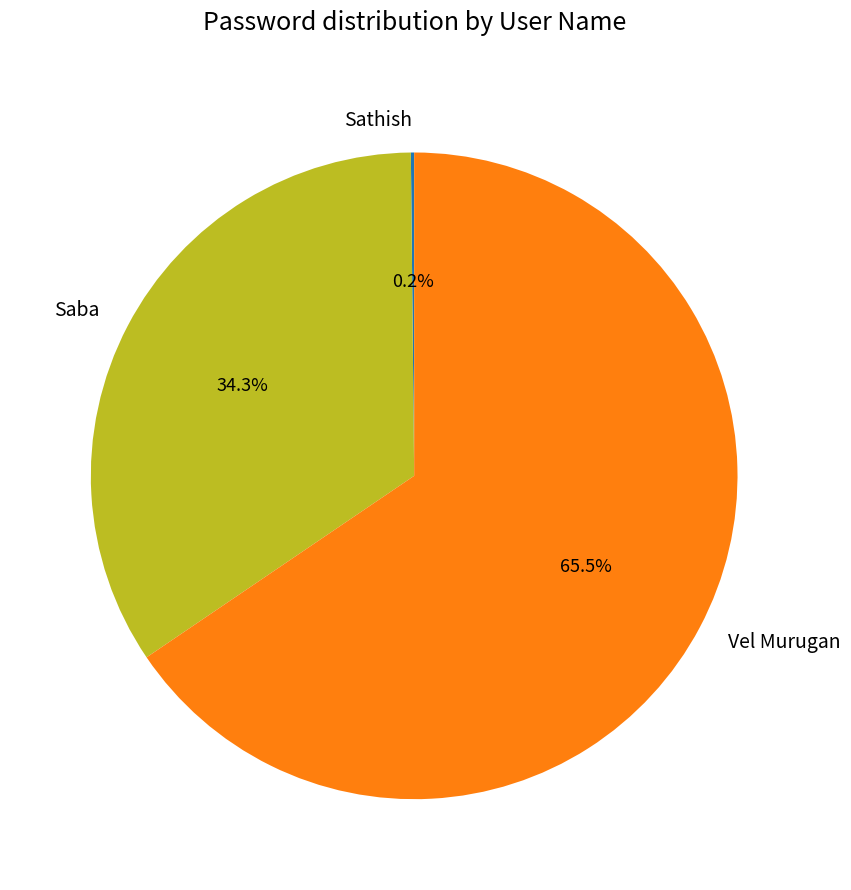

Between Vel Murugan and Saba, which is larger?

Vel Murugan